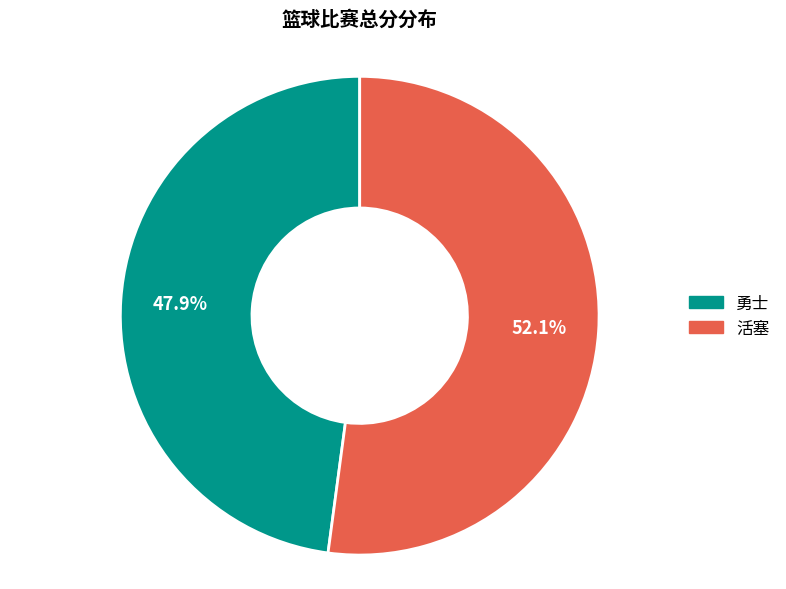

To the nearest percent, what is the average slice percentage?

50%